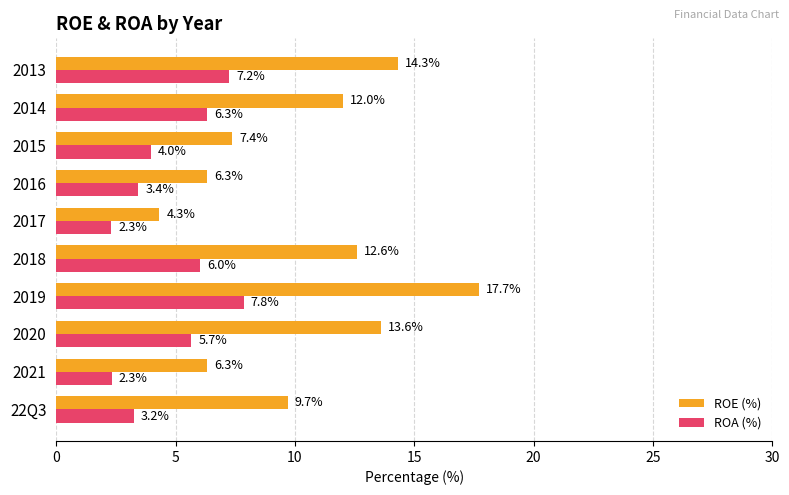

How many data points in ROA (%) are above 5?

5